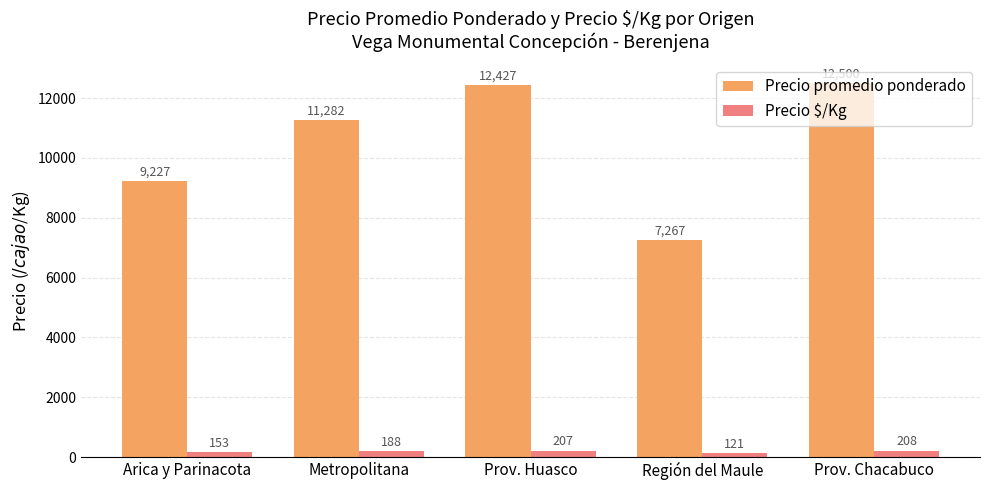

What position from the right is Prov. Chacabuco?

1